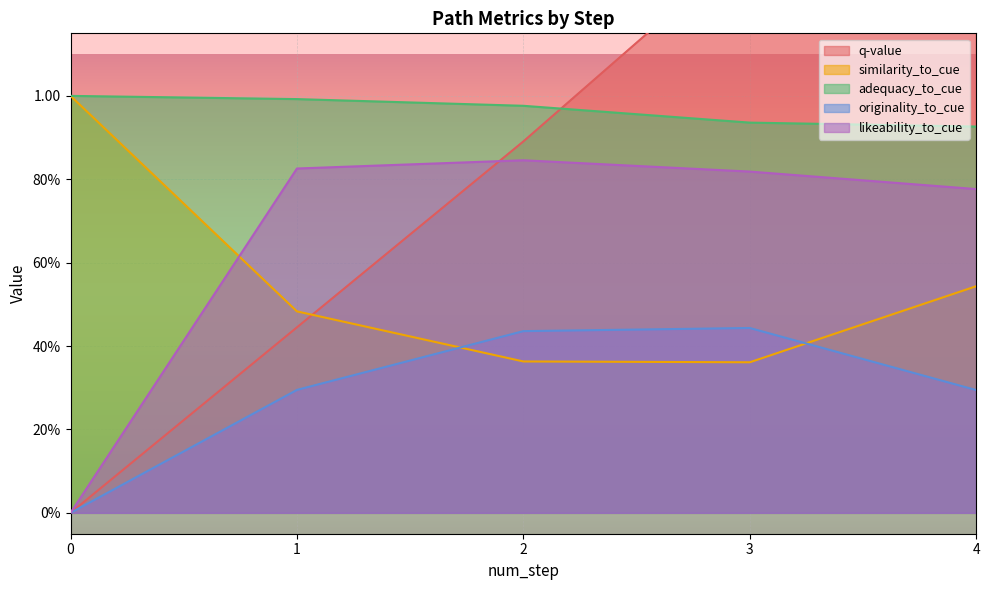

List the series in order of their peak value, highest first.

q-value, similarity_to_cue, adequacy_to_cue, likeability_to_cue, originality_to_cue